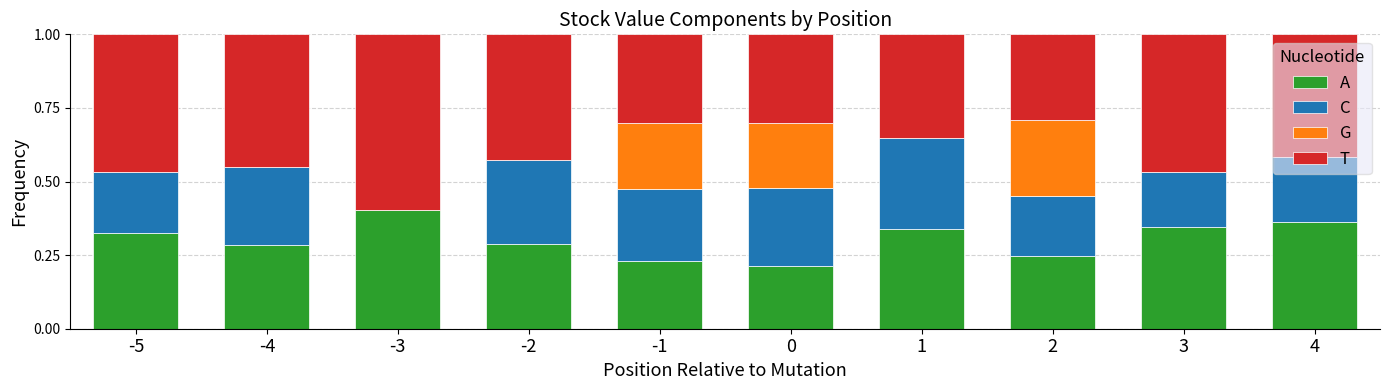

What is the total value across all series at 3?

1.0